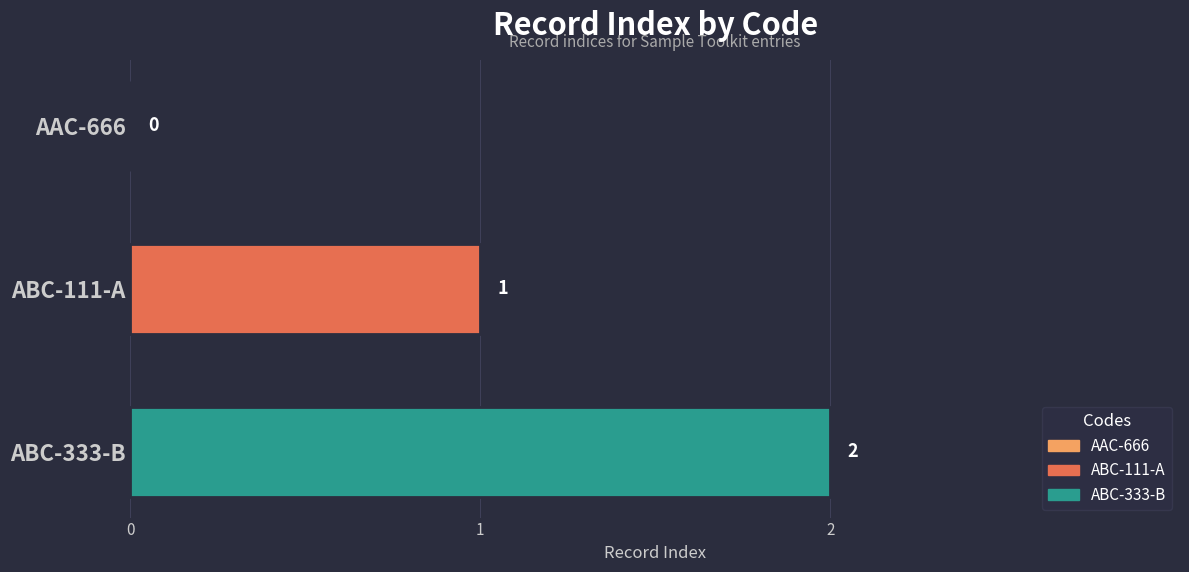

Between AAC-666 and ABC-333-B, which is larger?

ABC-333-B